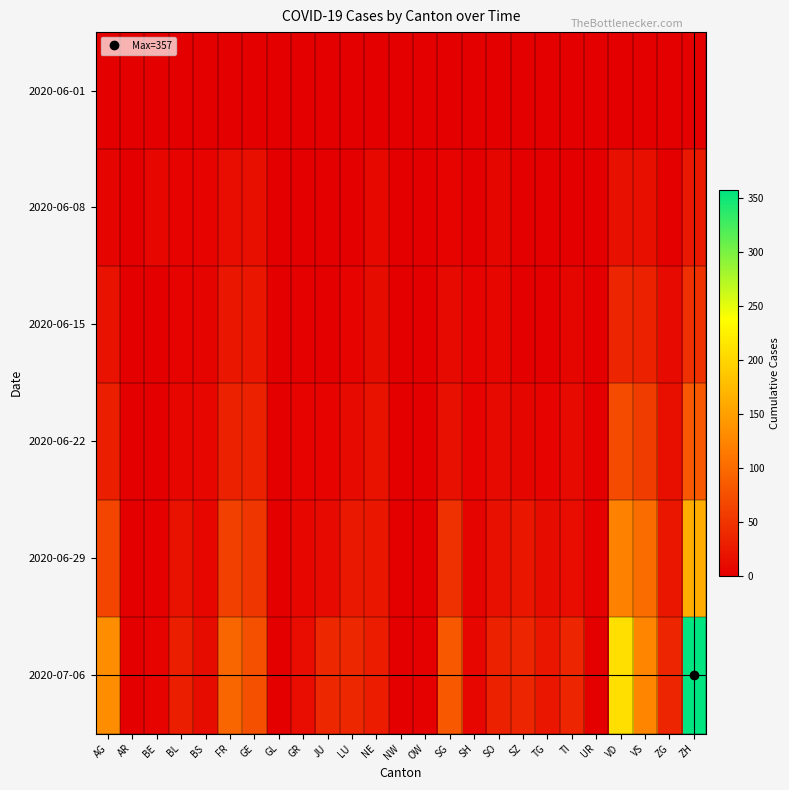

List the series in order of their peak value, lowest first.

2020-06-01, 2020-06-08, 2020-06-15, 2020-06-22, 2020-06-29, 2020-07-06